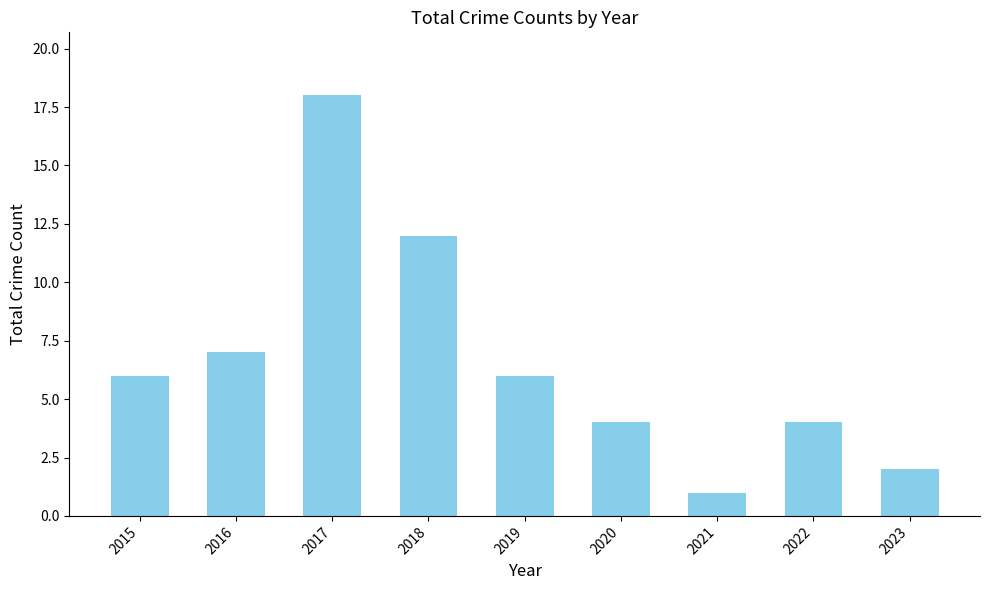

At which category does the chart reach its minimum across all series?

2021